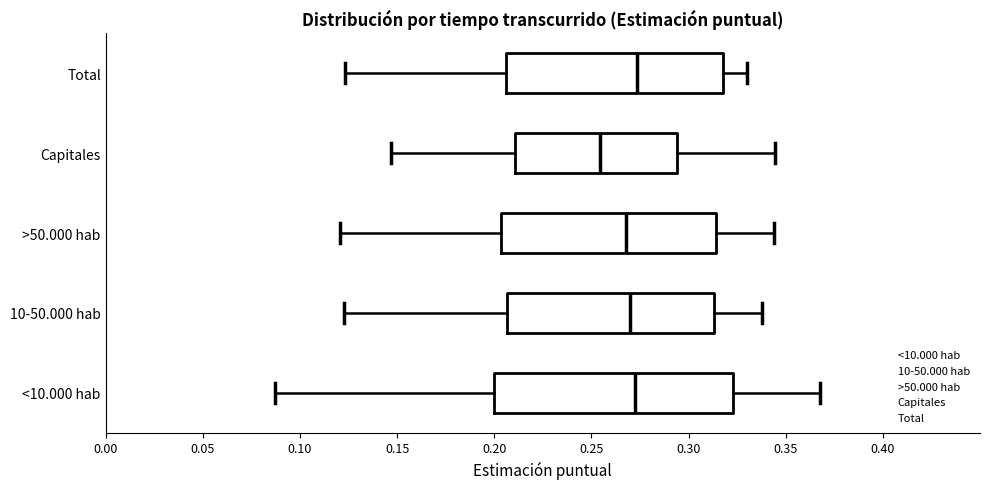

Reading bottom to top, transcribe this box plot: for each box, give where its median line is, the range the box spans, and where its two whiskers end, as read against the x-axis. The values are not printed on the chart, so give them approximately, as read against the axis.

<10.000 hab: median 0.275, box 0.200 to 0.325, whiskers 0.085 to 0.370
10-50.000 hab: median 0.270, box 0.205 to 0.315, whiskers 0.125 to 0.340
>50.000 hab: median 0.270, box 0.205 to 0.315, whiskers 0.120 to 0.345
Capitales: median 0.255, box 0.210 to 0.295, whiskers 0.145 to 0.345
Total: median 0.275, box 0.205 to 0.315, whiskers 0.125 to 0.330